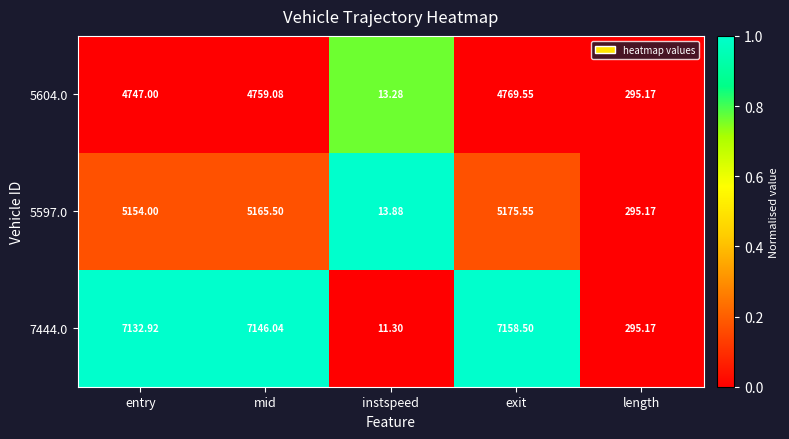

Where is 5597.0 nearest to the value 2594?

length